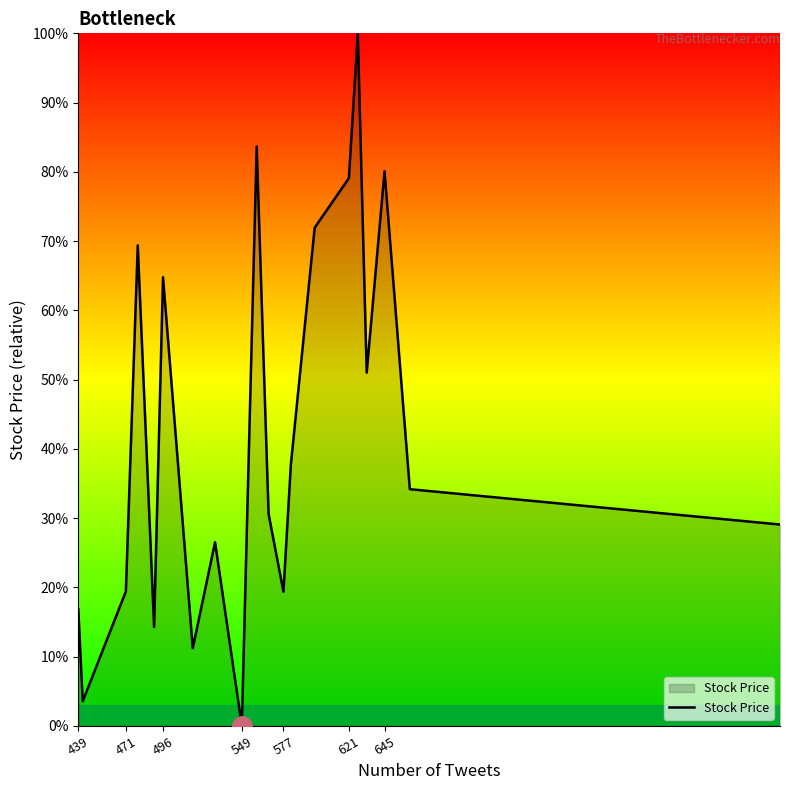

What is the difference between the maximum and minimum values?

100.0